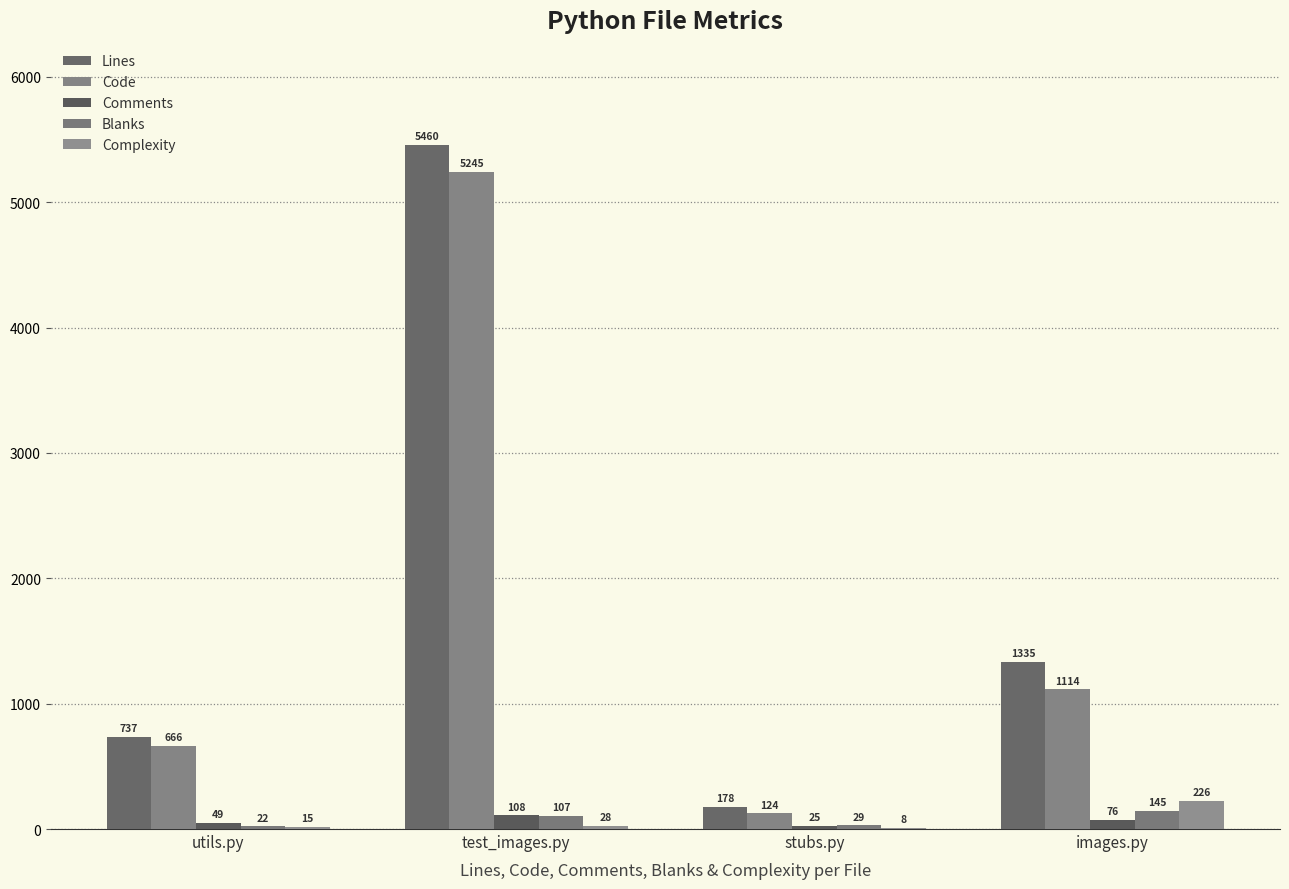

What position from the right is utils.py?

4